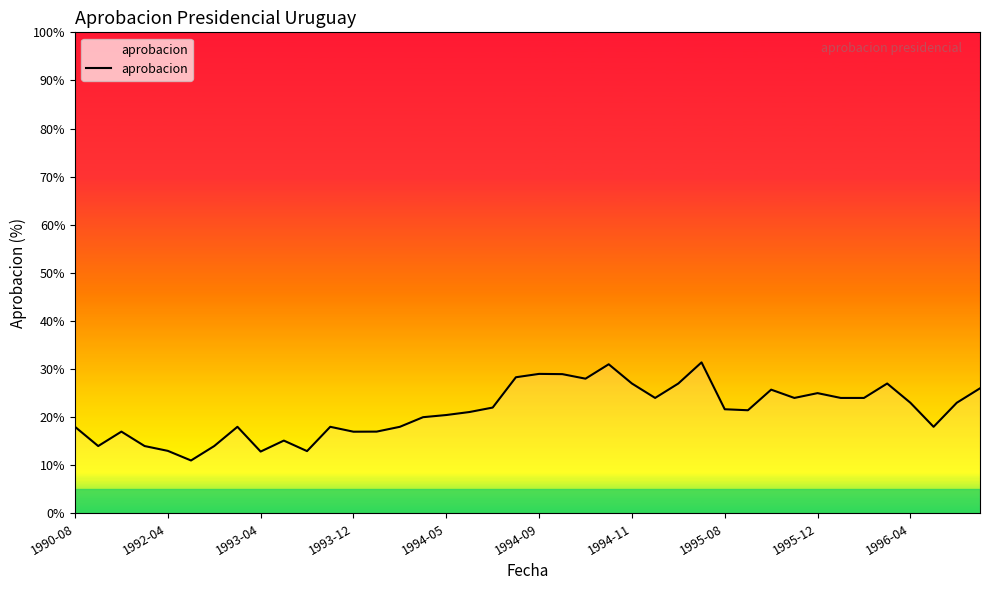

What is the maximum value shown in the chart?

31.4